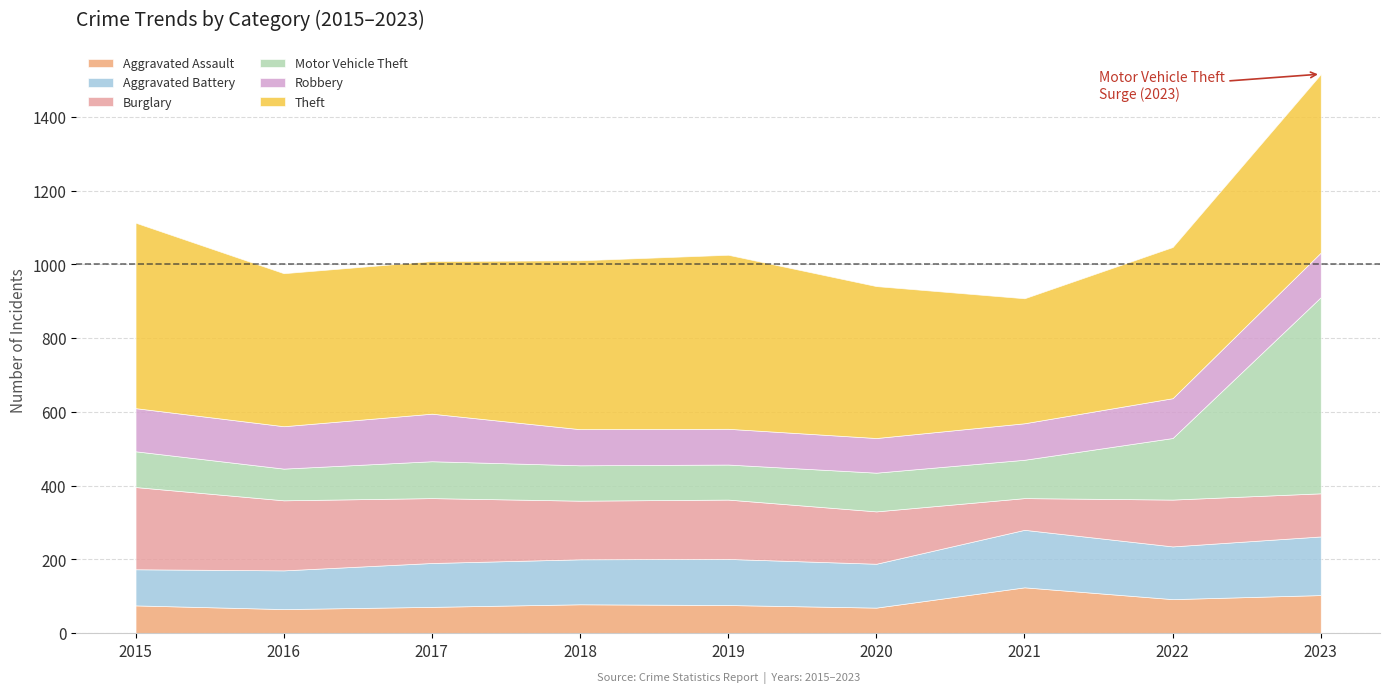

What is the difference between the maximum and second lowest values in the Aggravated Battery series?

54